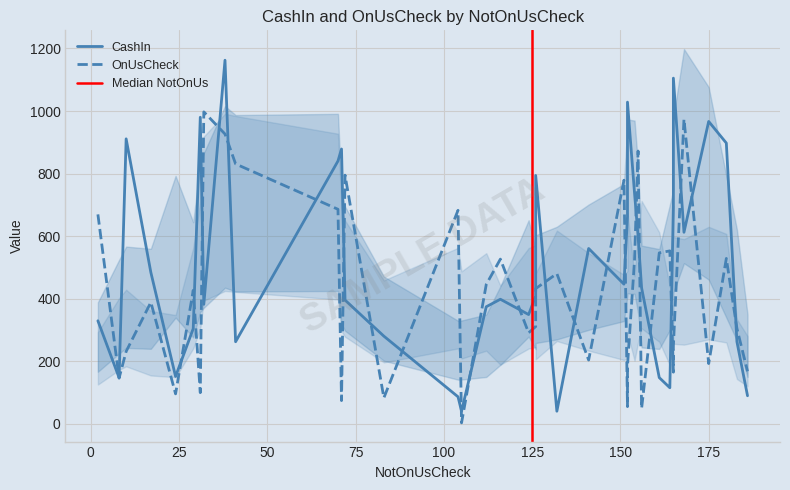

What are all the series names shown in the legend?

CashIn, OnUsCheck